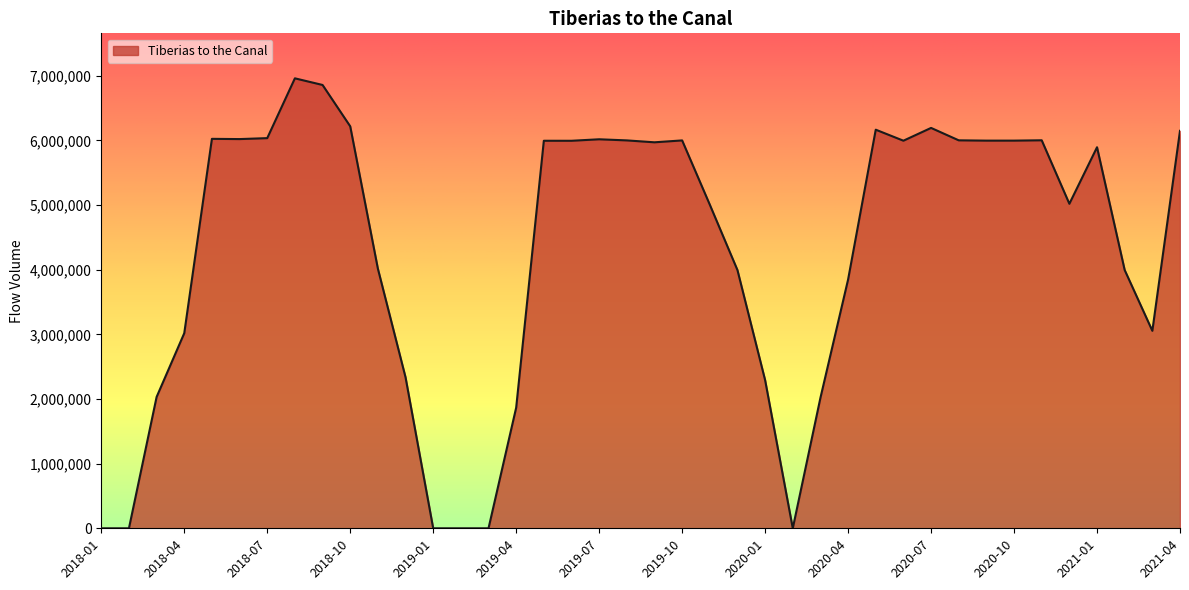

What is the difference between the maximum and minimum values?

6960379